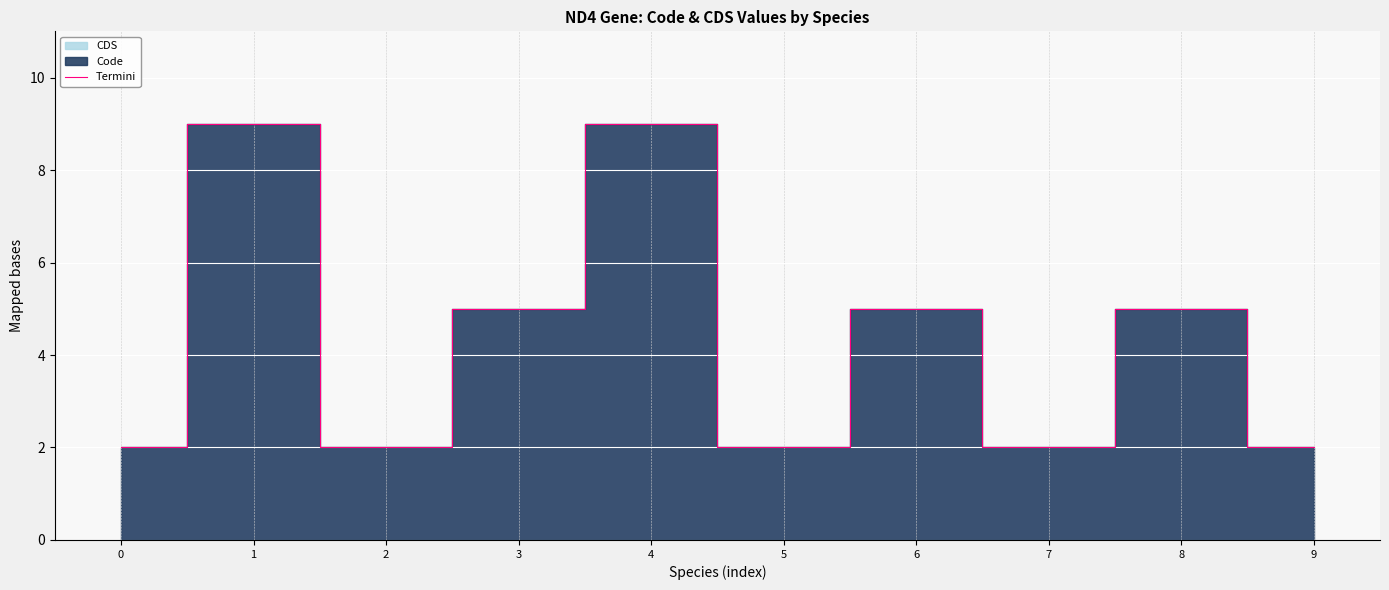

Where is the first local minimum?

2